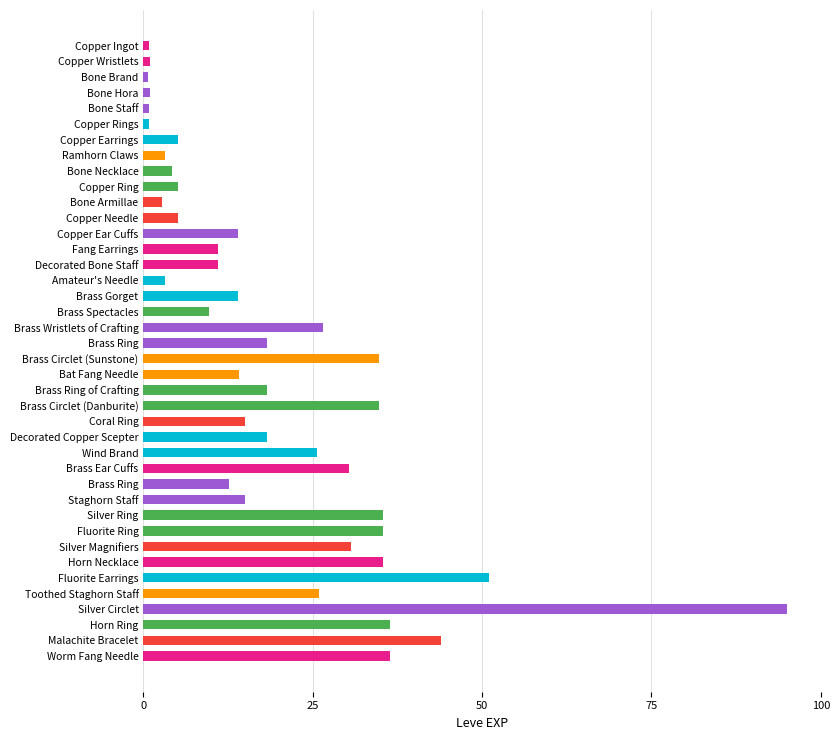

Does the chart contain stacked bars?

No